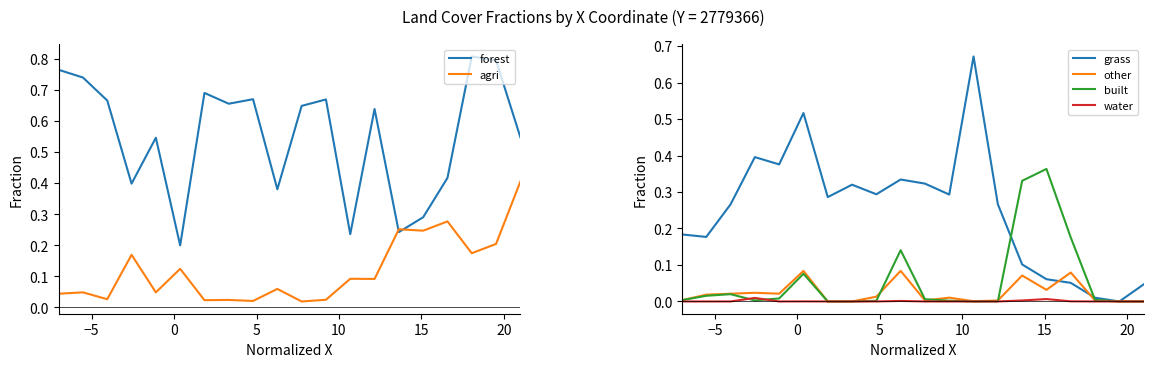

How many times do agri and forest cross each other?

2